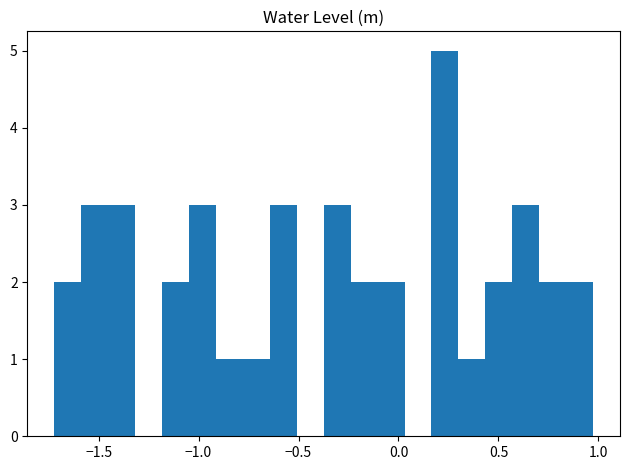

Read against the x-axis, roughly where is the centre of the tallest bar?

0.25